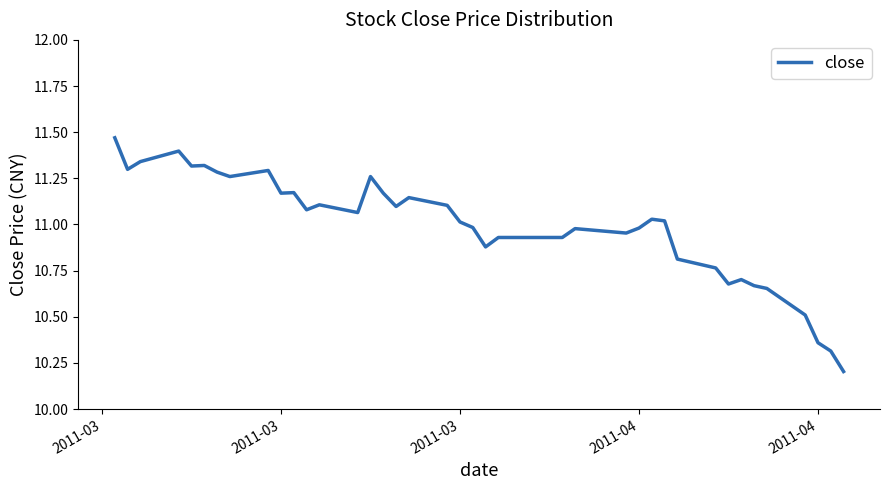

Count the number of data series in this chart.

1